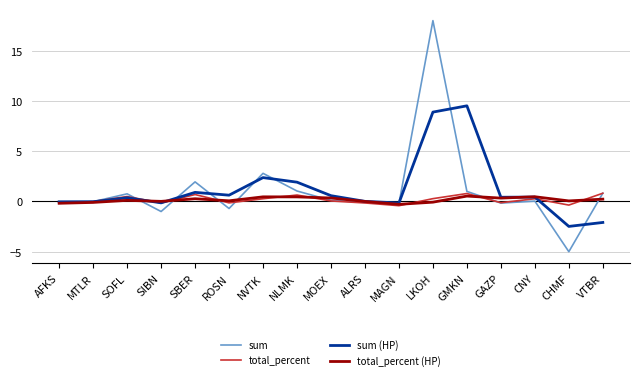

What is the difference between the total_percent (HP) values at ROSN and VTBR?

0.2